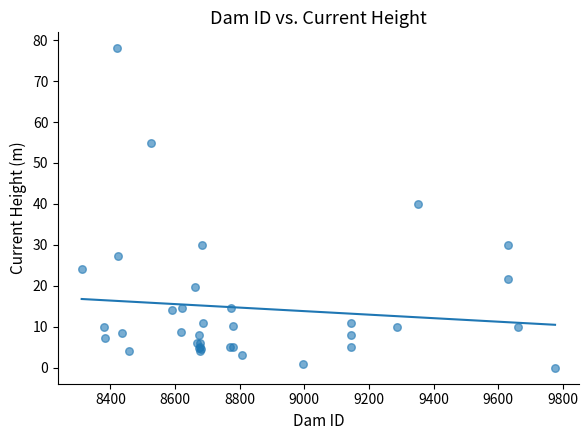

What Y value in the scatter plot is closest to 39?

40.0